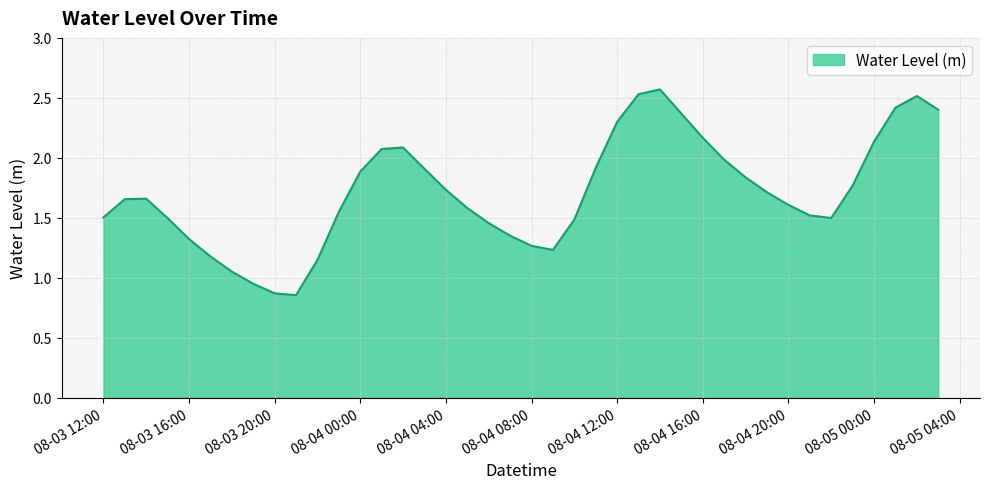

What is the maximum value shown in the chart?

2.6